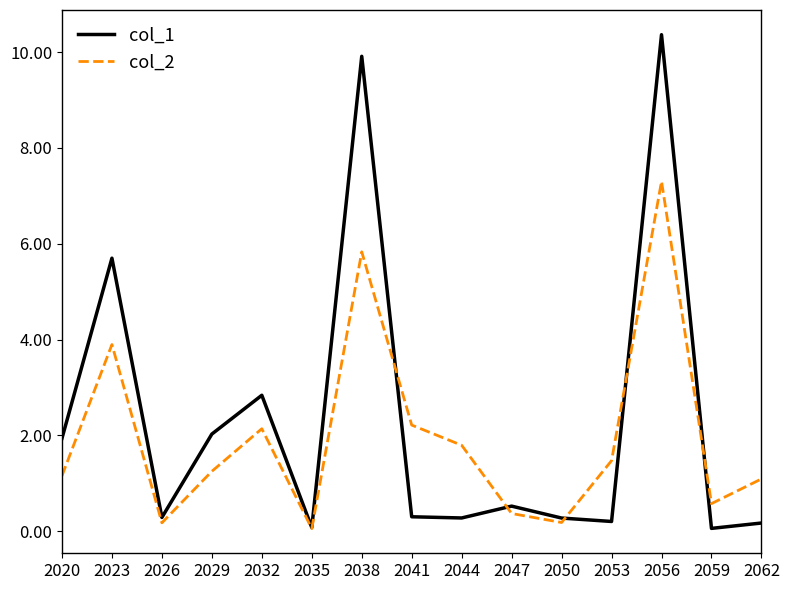

Reading left to right, extract all data points from this chart.

col_1: 2020=1.9	2023=5.7	2026=0.3	2029=2.0	2032=2.8	2035=0.1	2038=9.9	2041=0.3	2044=0.3	2047=0.5	2050=0.3	2053=0.2	2056=10.4	2059=0.1	2062=0.2
col_2: 2020=1.2	2023=3.9	2026=0.2	2029=1.3	2032=2.1	2035=0.1	2038=5.8	2041=2.2	2044=1.8	2047=0.4	2050=0.2	2053=1.5	2056=7.3	2059=0.6	2062=1.1